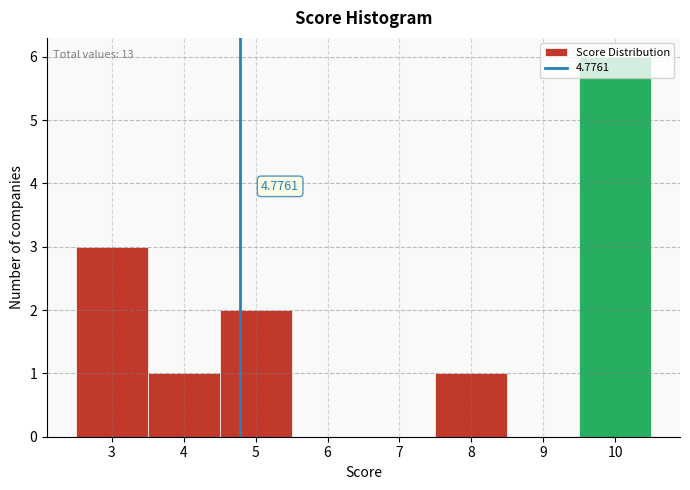

Which range on the x-axis has the tallest bar?

9.5 to 10.5